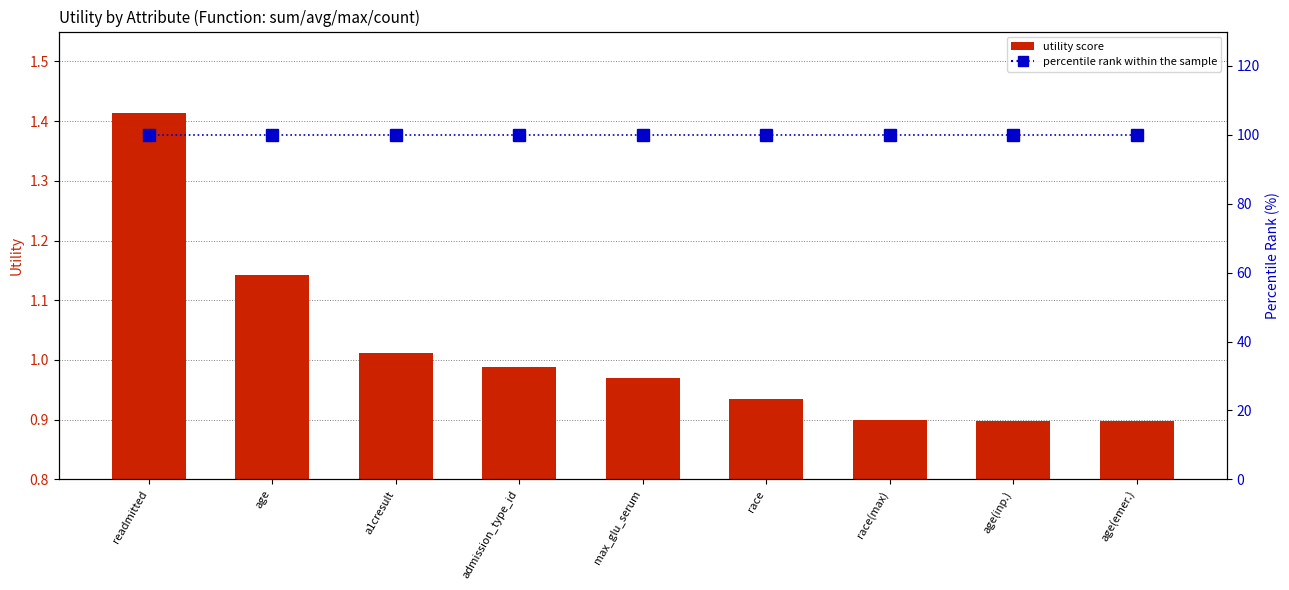

Reading right to left, list all the values displayed in this chart.

utility score: 0.9	0.9	0.9	0.9	1.0	1.0	1.0	1.1	1.4
percentile rank within the sample: 100.0	100.0	100.0	100.0	100.0	100.0	100.0	100.0	100.0